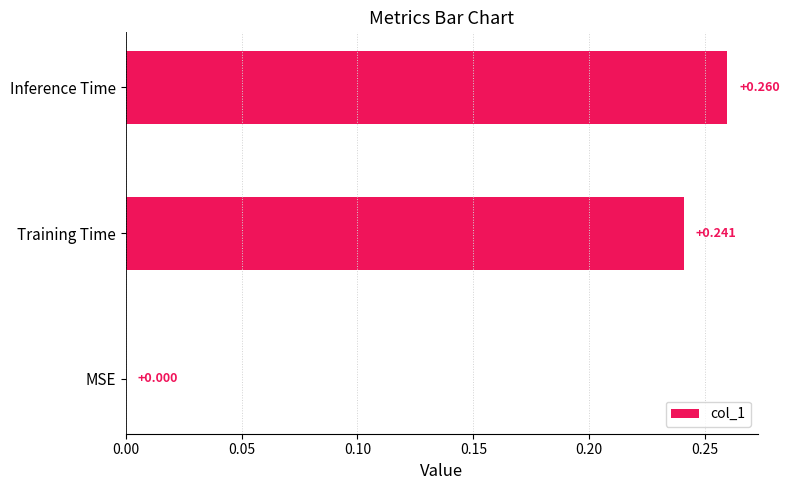

Which label corresponds to the largest value in the chart?

Inference Time